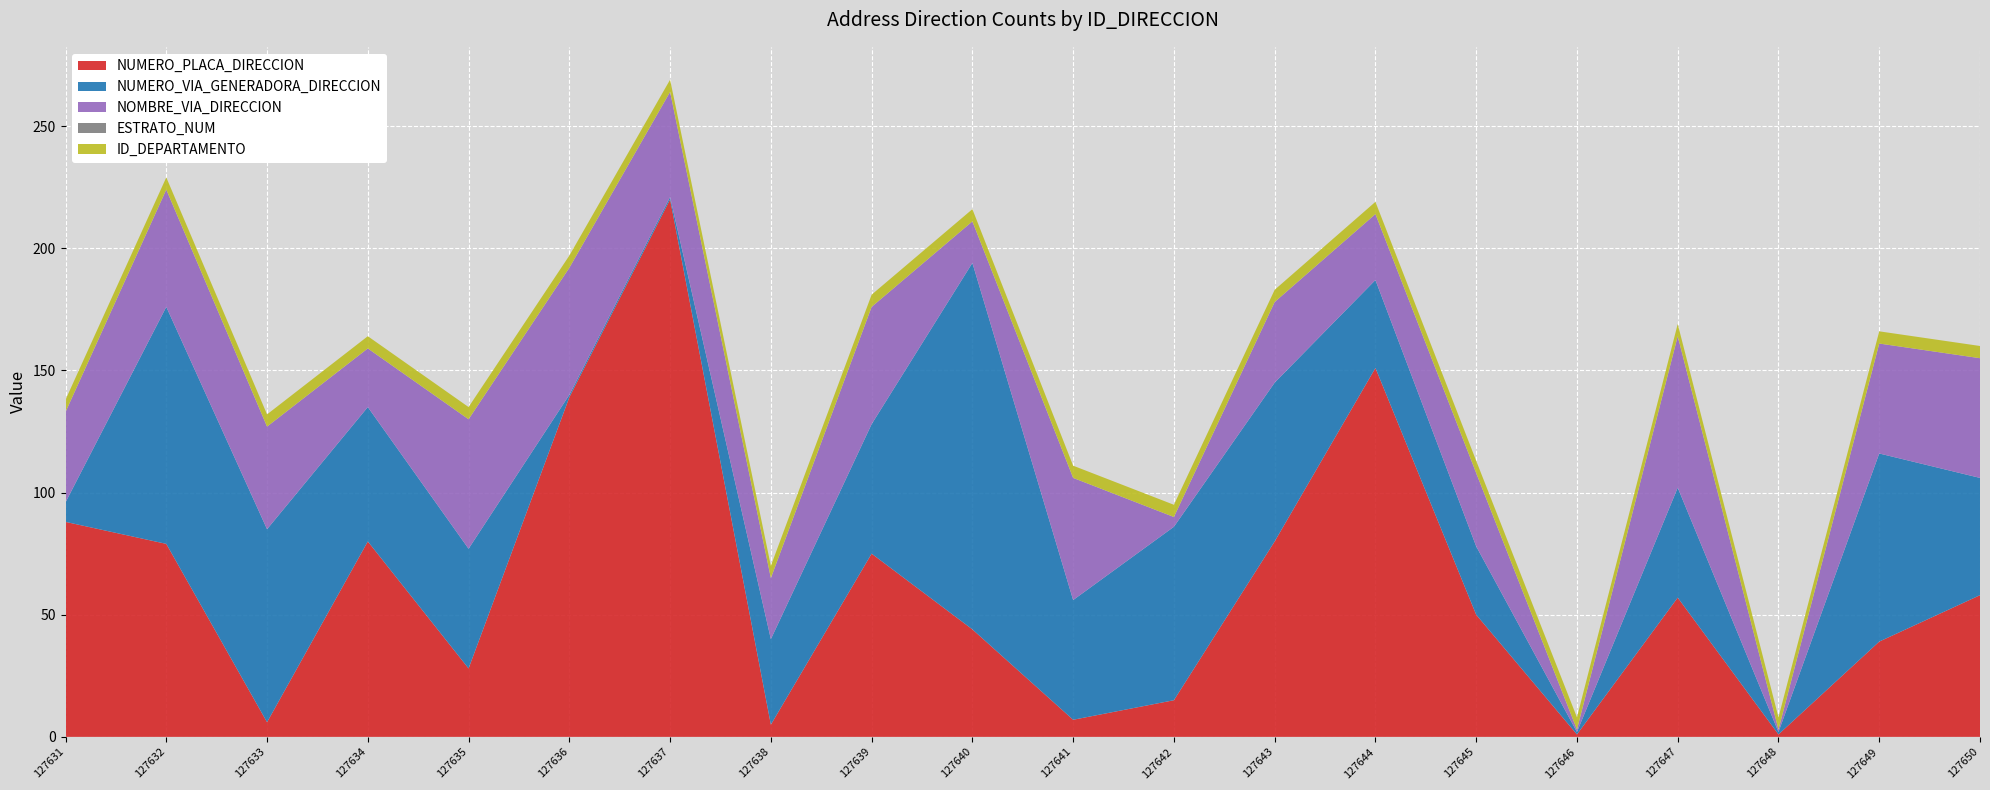

Reading right to left, extract all data points from this chart.

NUMERO_PLACA_DIRECCION: 58	39	1	57	1	50	151	80	15	7	44	75	5	220	139	28	80	6	79	88
NUMERO_VIA_GENERADORA_DIRECCION: 48	77	1	45	1	28	36	65	71	49	150	53	35	1	1	49	55	79	97	8
NOMBRE_VIA_DIRECCION: 49	45	1	62	1	30	27	33	4	50	17	48	25	43	52	53	24	42	48	37
ESTRATO_NUM: 0	0	0	0	0	0	0	0	0	0	0	0	0	0	0	0	0	0	0	0
ID_DEPARTAMENTO: 5	5	5	5	5	5	5	5	5	5	5	5	5	5	5	5	5	5	5	5